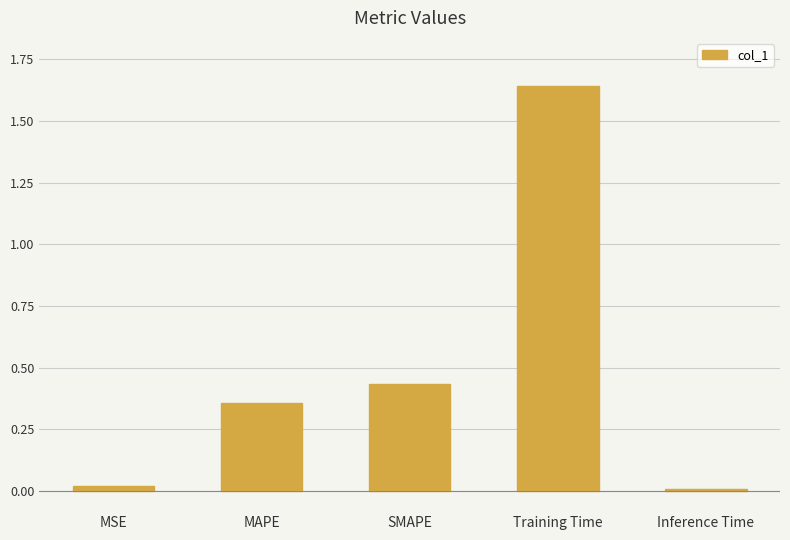

Between Training Time and SMAPE, which is larger?

Training Time